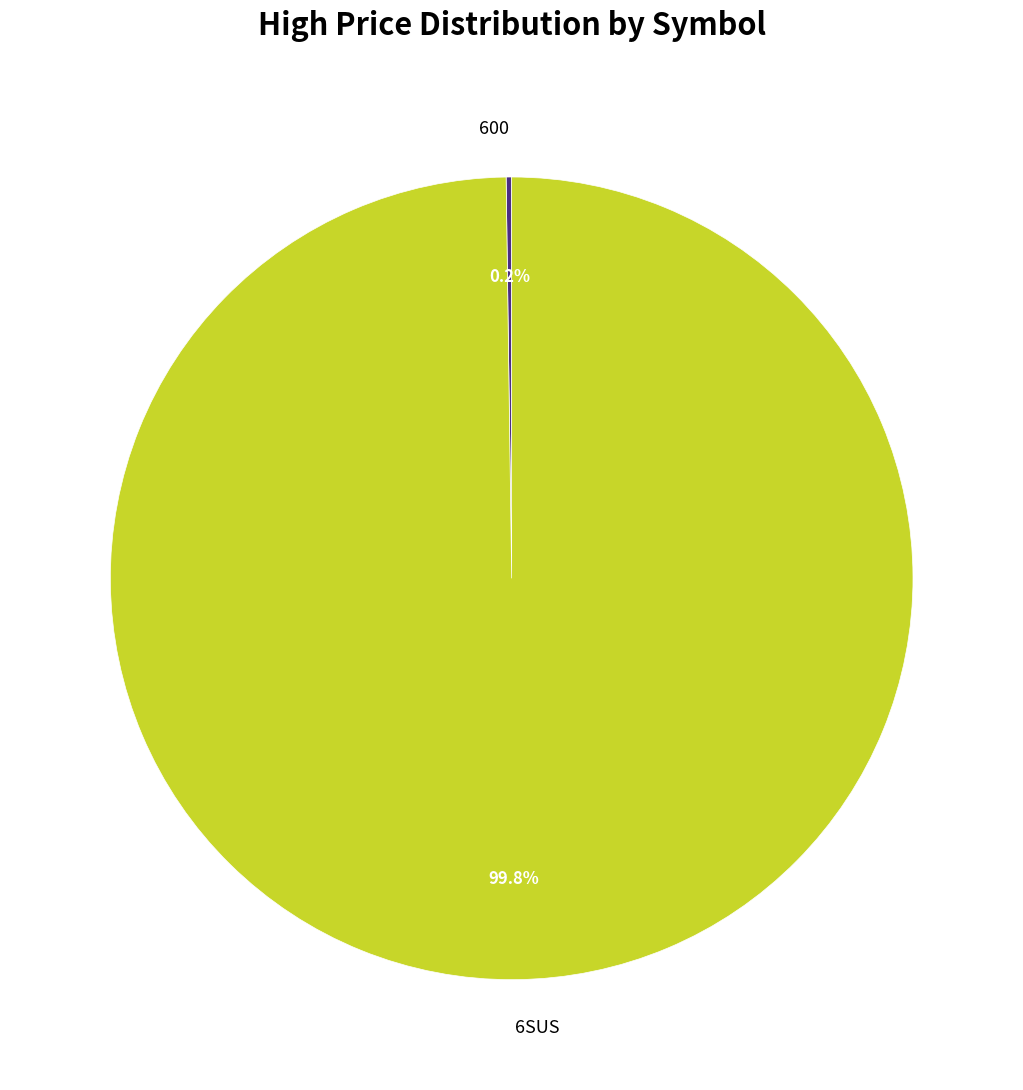

Which slice represents more than half of the pie?

6SUS